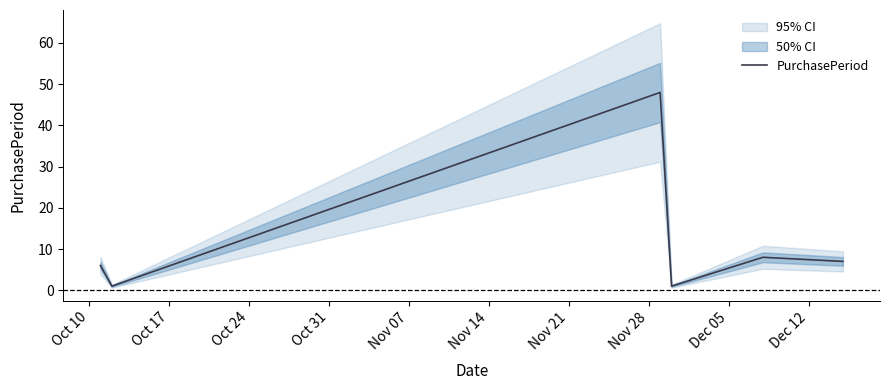

How many categories are shown in the chart?

6